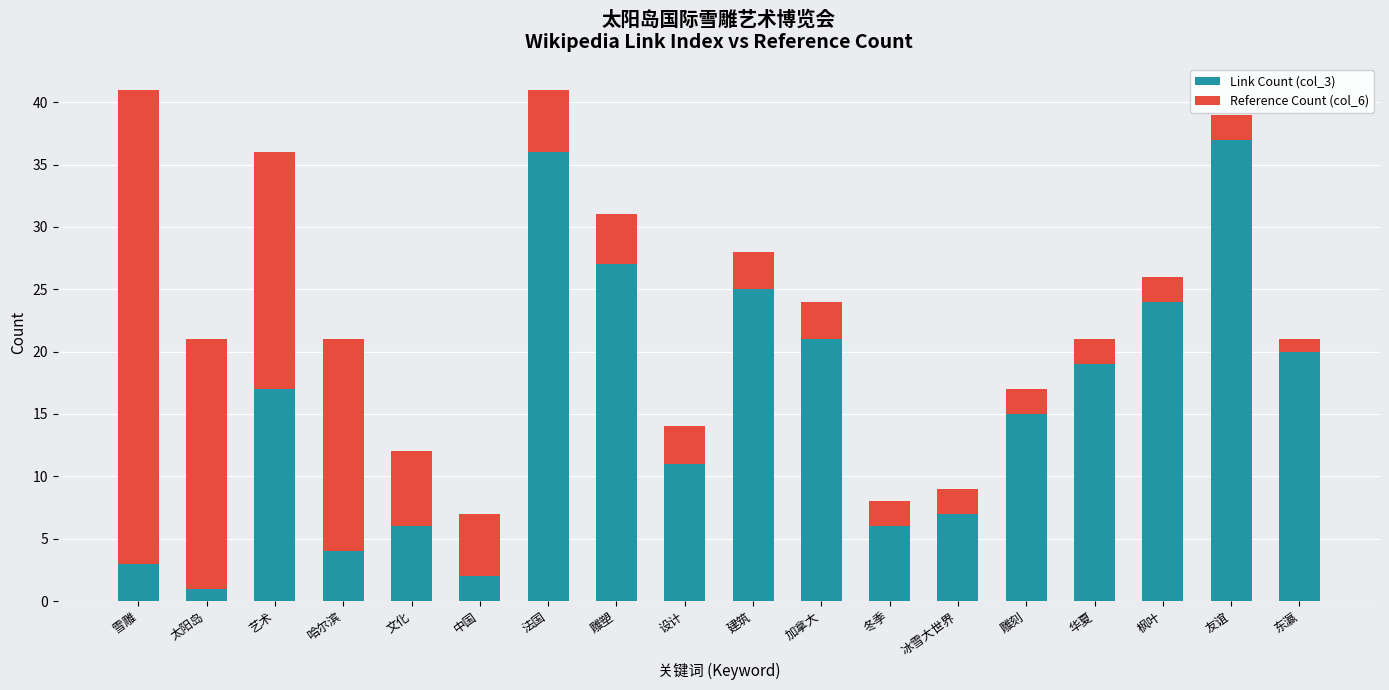

What is the sum of all Link Count (col_3) values?

281